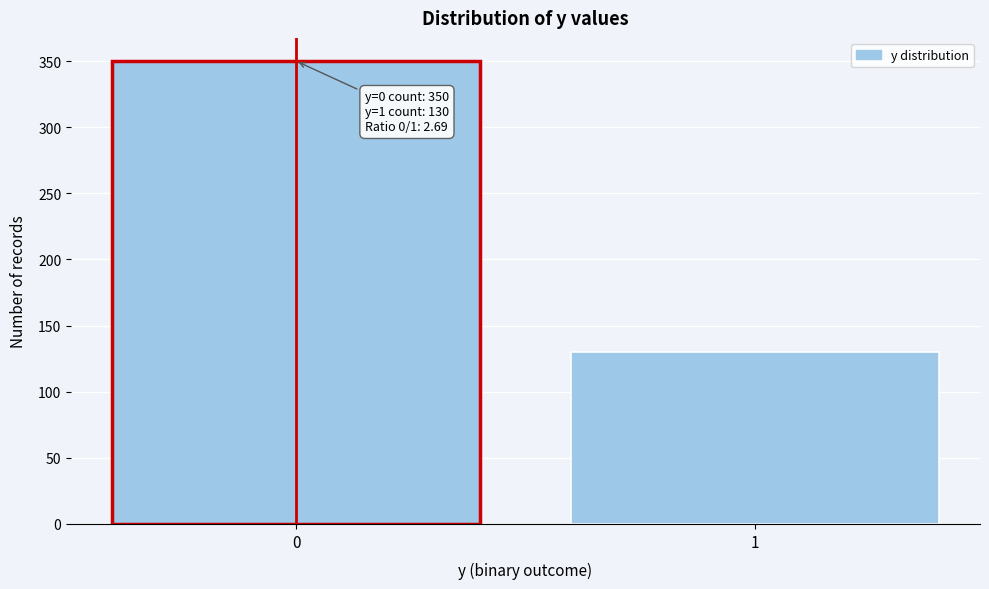

Reading right to left, extract all data points from this chart.

1=130	0=350